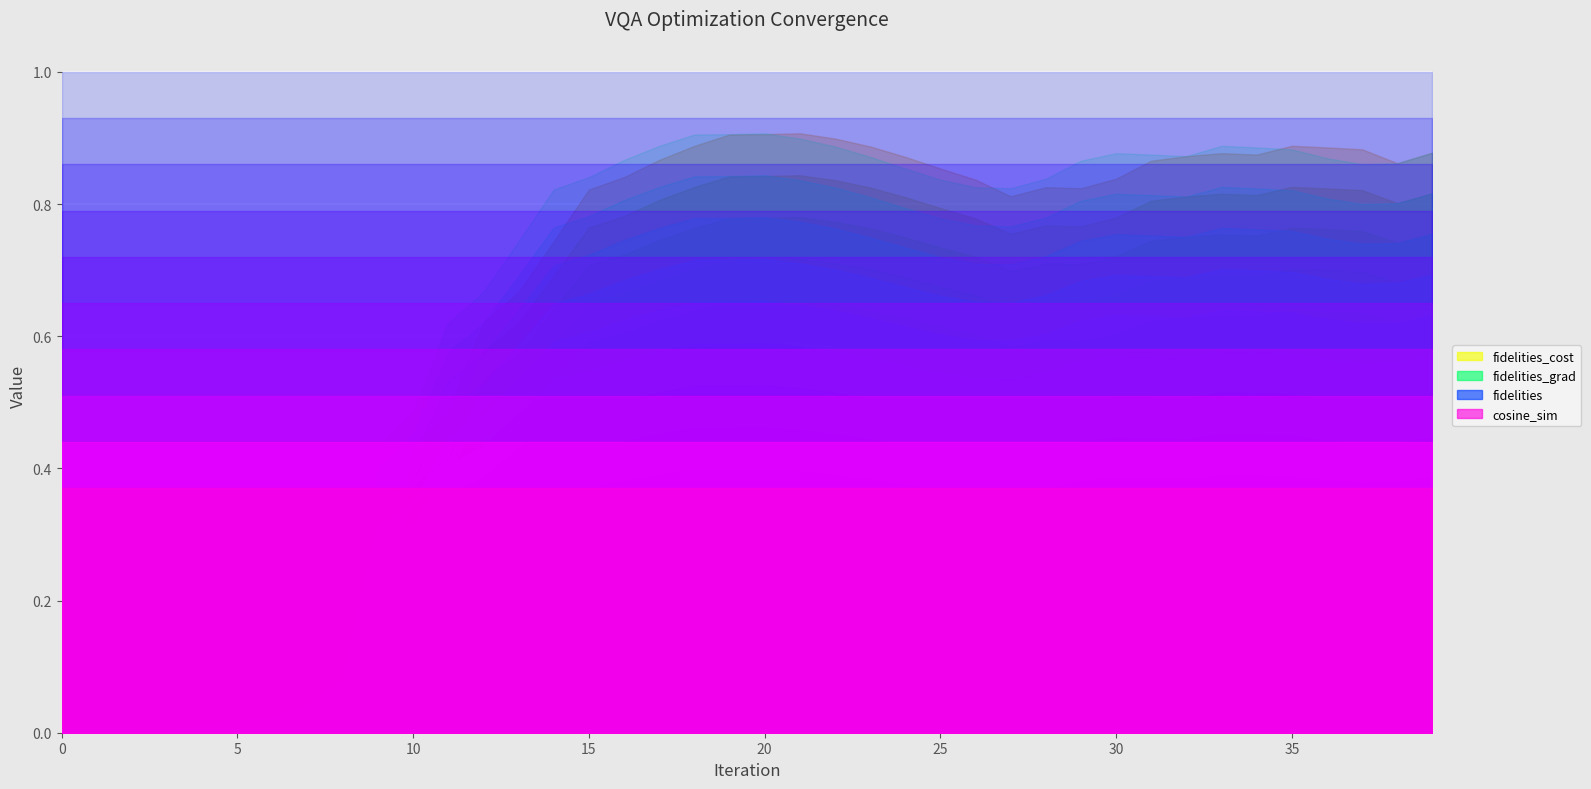

How many values in the cosine_sim series exceed 1?

7